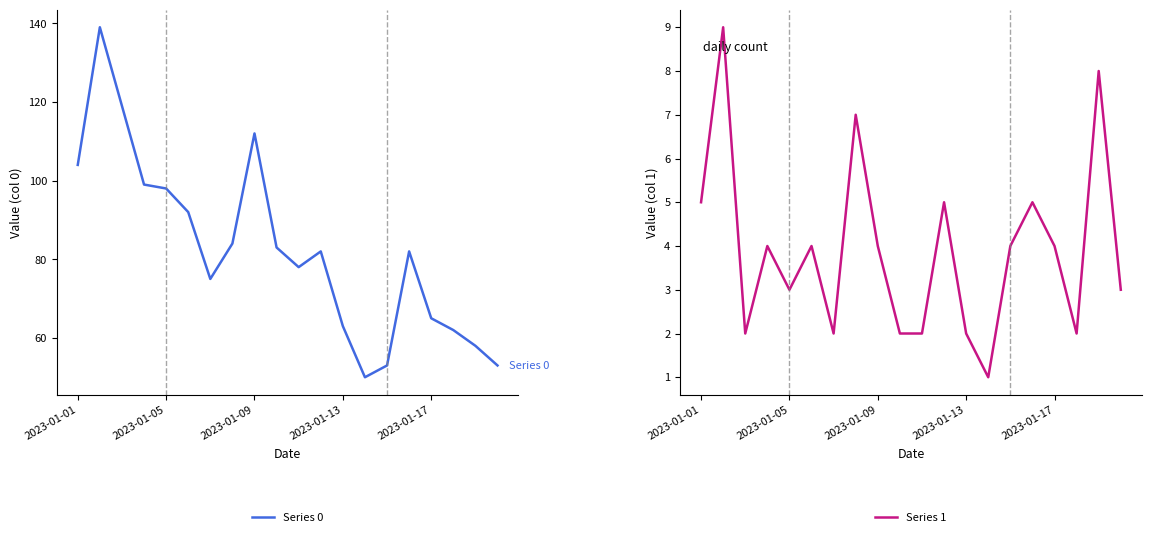

Rank the series by their average value, from highest to lowest.

Series 0, Series 1